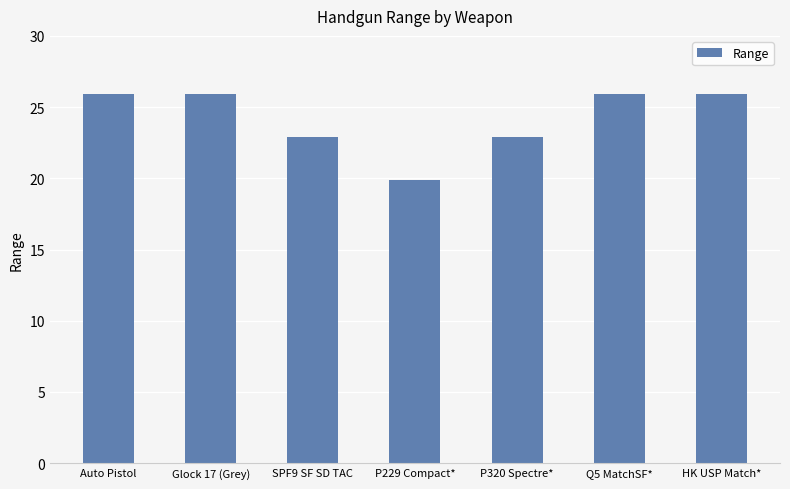

Count the number of data series in this chart.

1